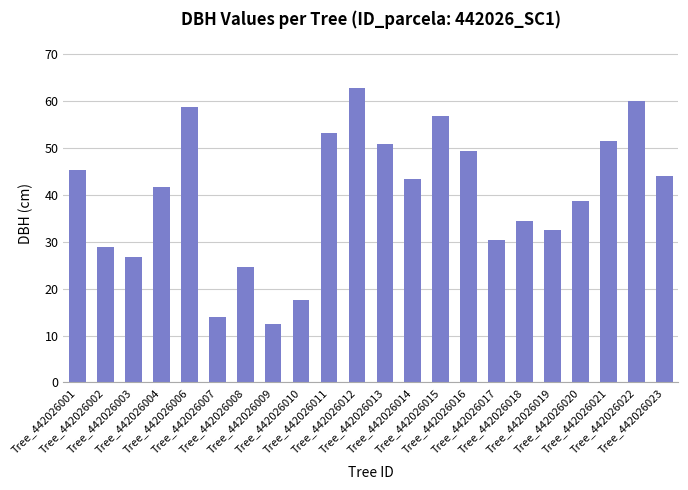

Where is the data nearest to the value 37?

Tree_442026020